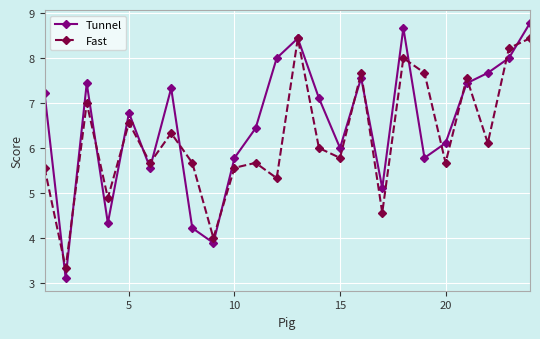

Rank the series by their maximum value, from highest to lowest.

Tunnel, Fast